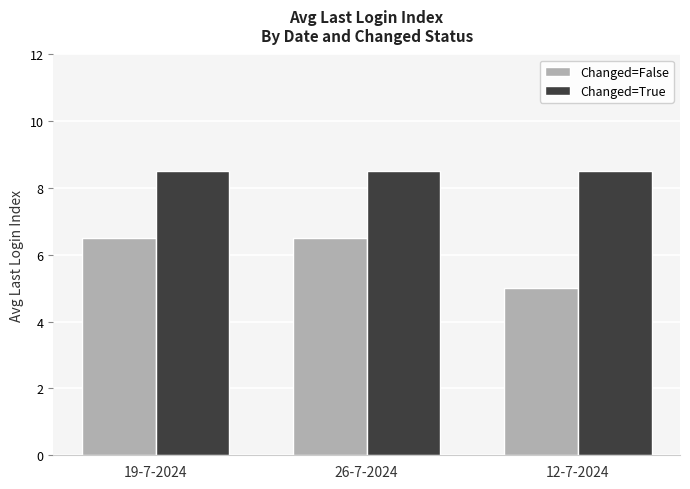

What is the greatest value displayed?

8.5